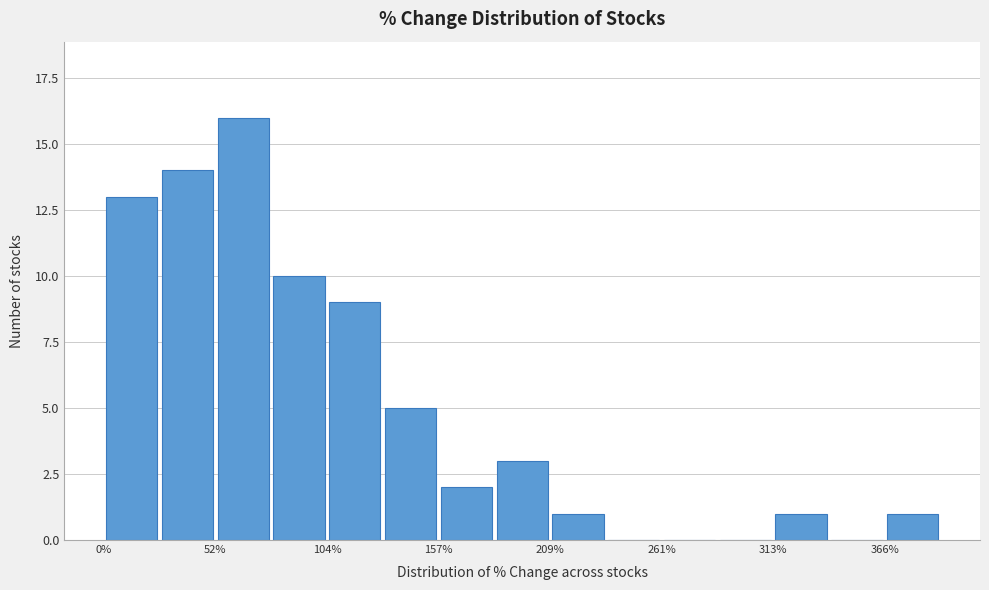

Read against the x-axis, roughly where is the centre of the tallest bar?

70